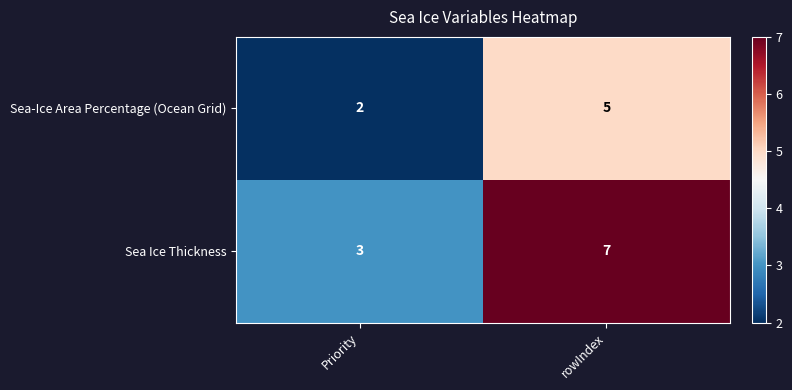

The value of Sea Ice Thickness at rowIndex is 7. True or false?

True